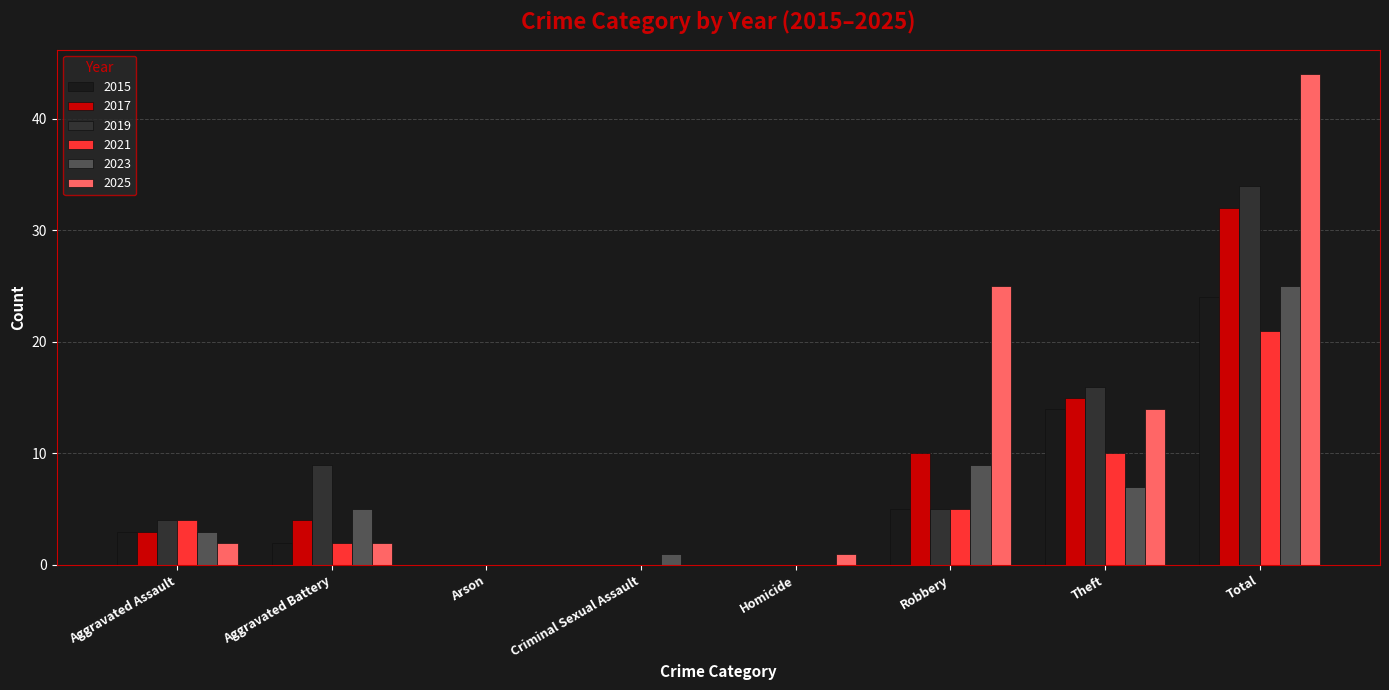

Which series has the largest total across all categories?

2025